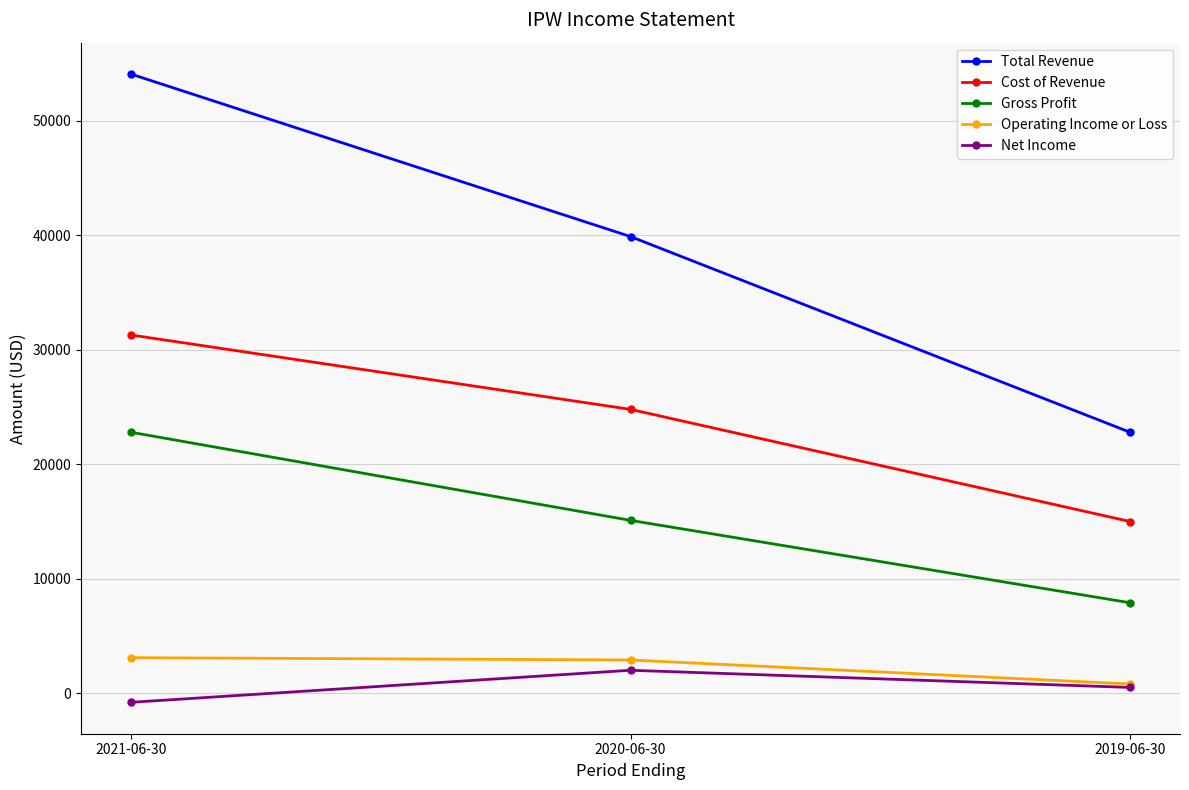

Which category has the highest value across all series?

2021-06-30